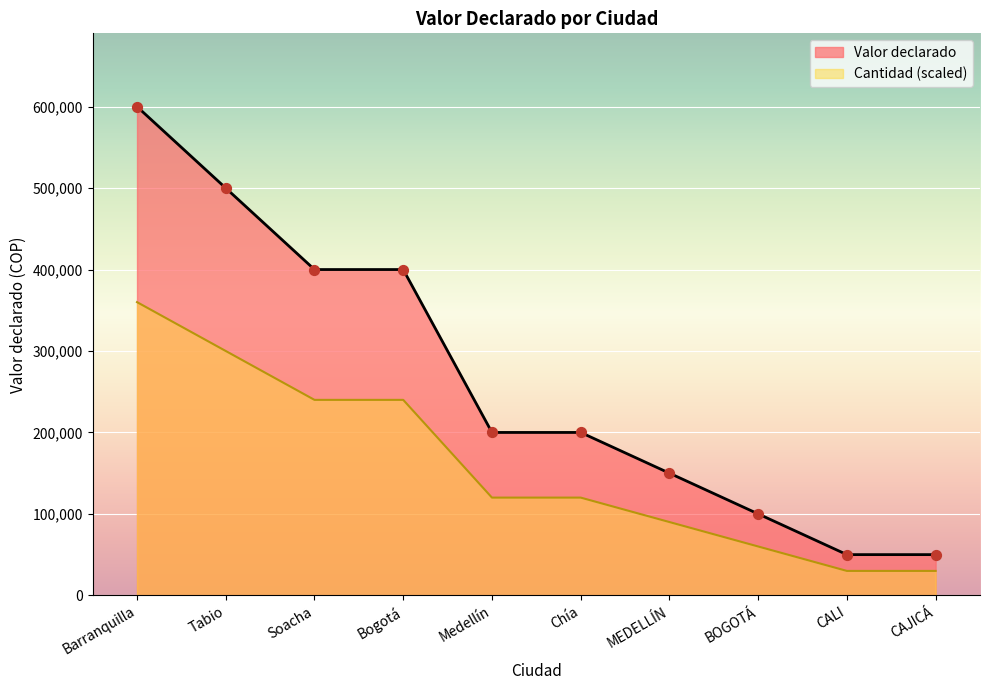

Which series has the widest spread of Y values?

Valor declarado